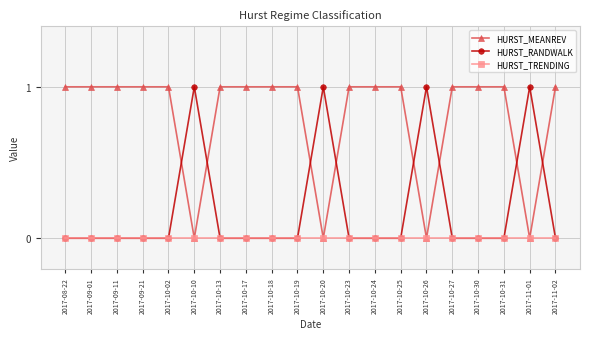

The value of HURST_RANDWALK at 2017-08-22 is 0. True or false?

True